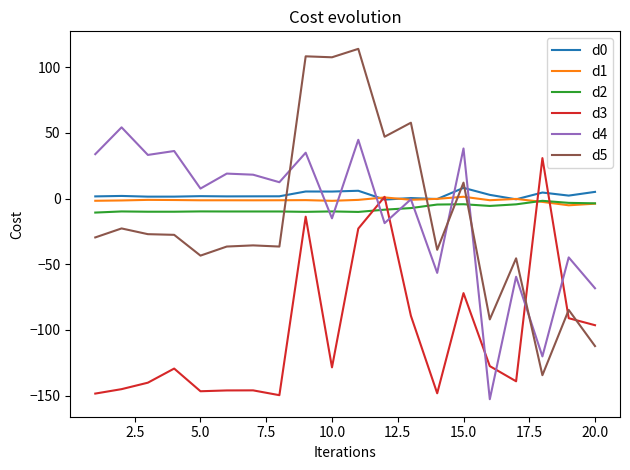

After their last crossing, which series has the higher values: d2 or d3?

d2